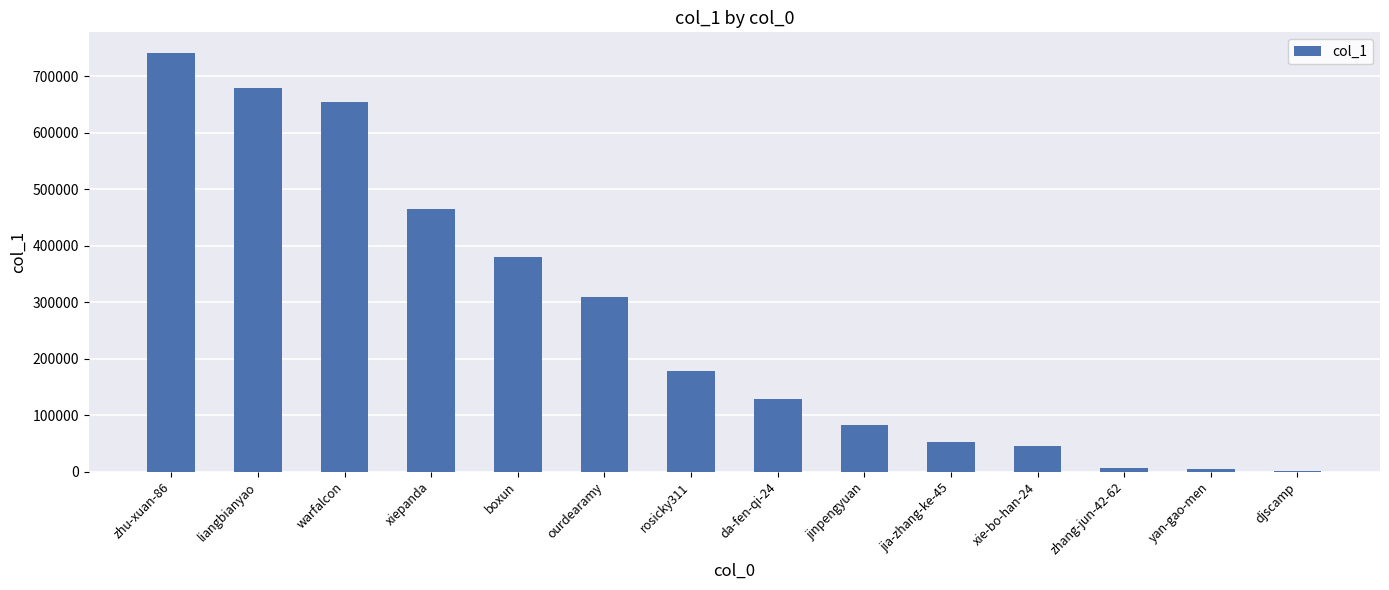

The chart shows a value of 178485 at rosicky311. True or false?

True